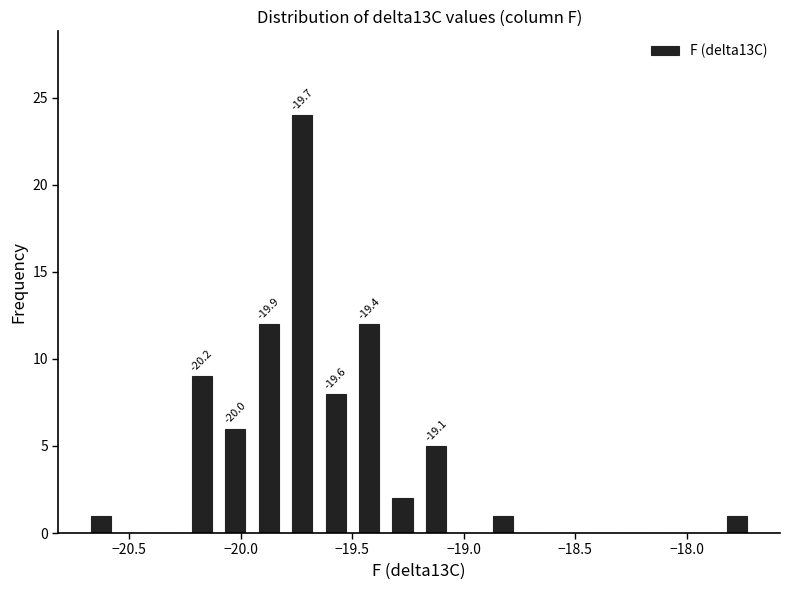

Read against the x-axis, roughly where is the centre of the tallest bar?

-19.70